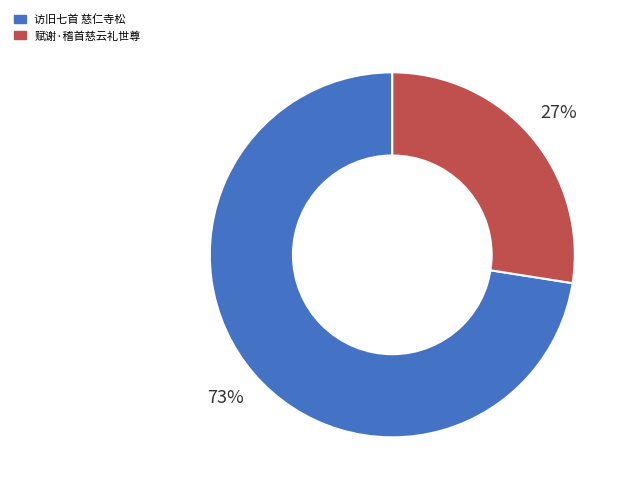

What is the smallest slice in the pie chart?

赋谢·稽首慈云礼世尊